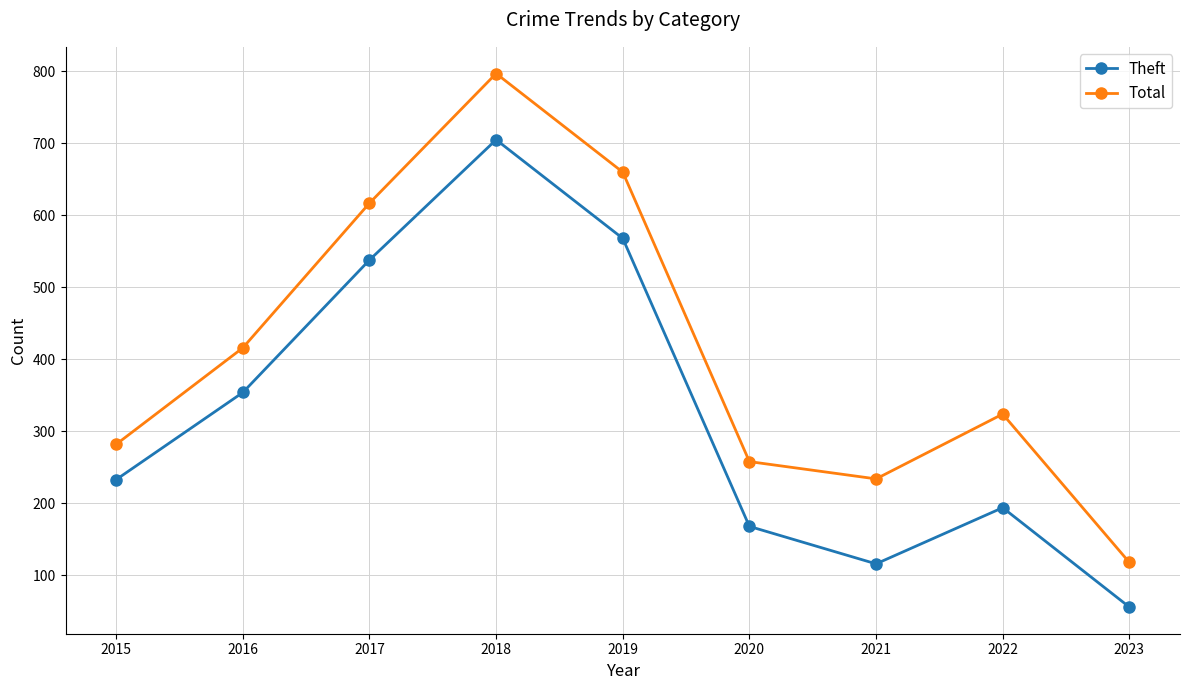

List the series in order of their peak value, lowest first.

Theft, Total